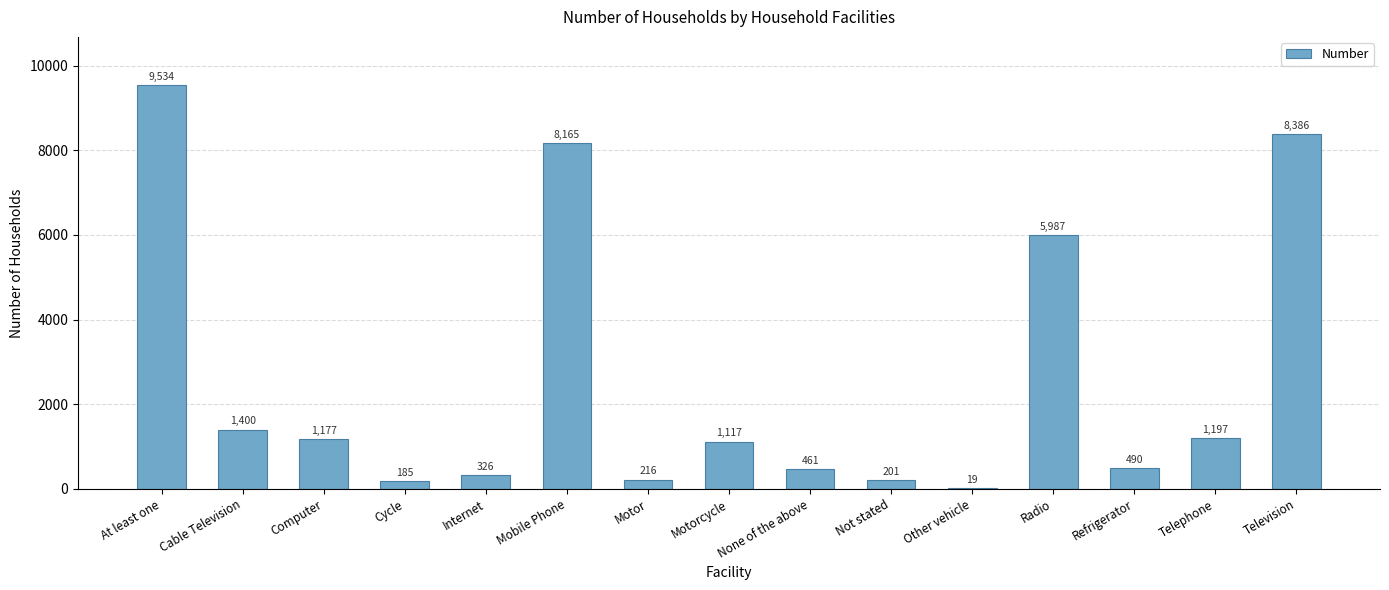

What is the average value?

2591